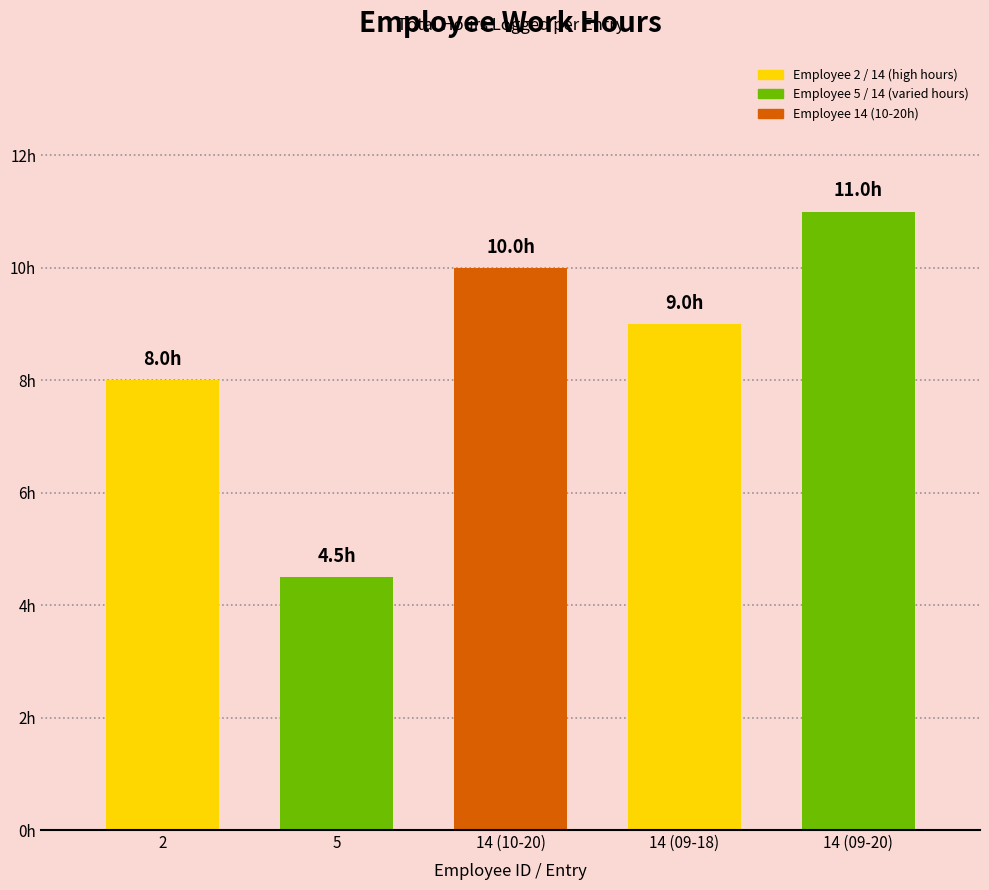

What is the maximum value shown in the chart?

11.0